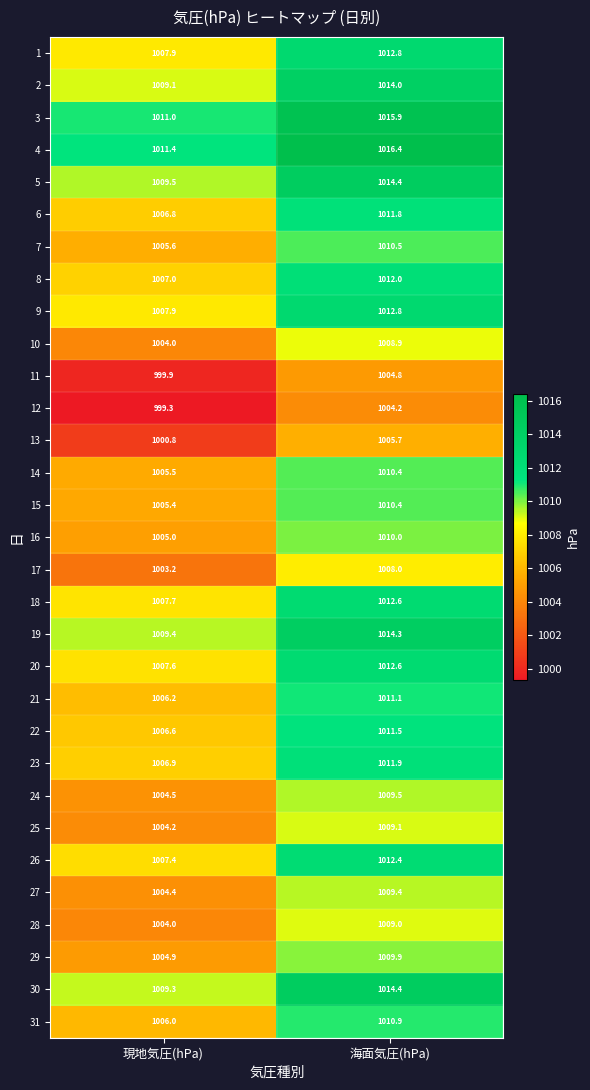

Read the 19 value at 海面気圧(hPa).

1014.3